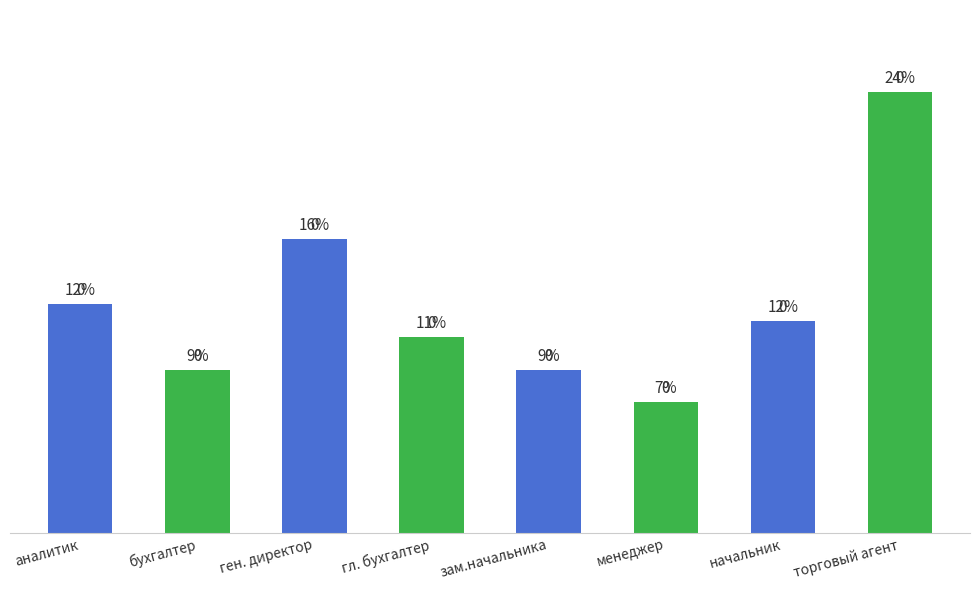

What is the label of the 8th bar from the right?

аналитик